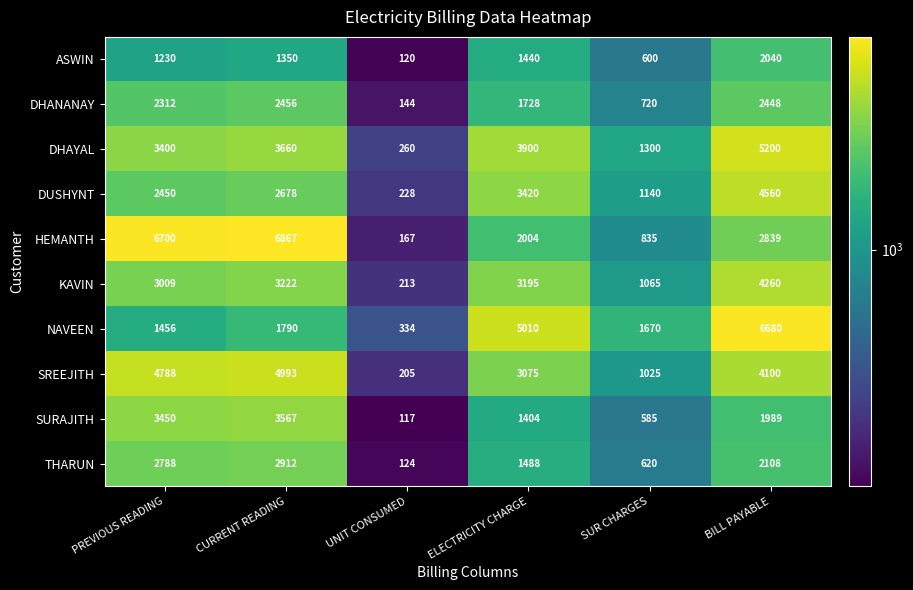

What is the difference between the maximum and second lowest values in the DHAYAL series?

3900